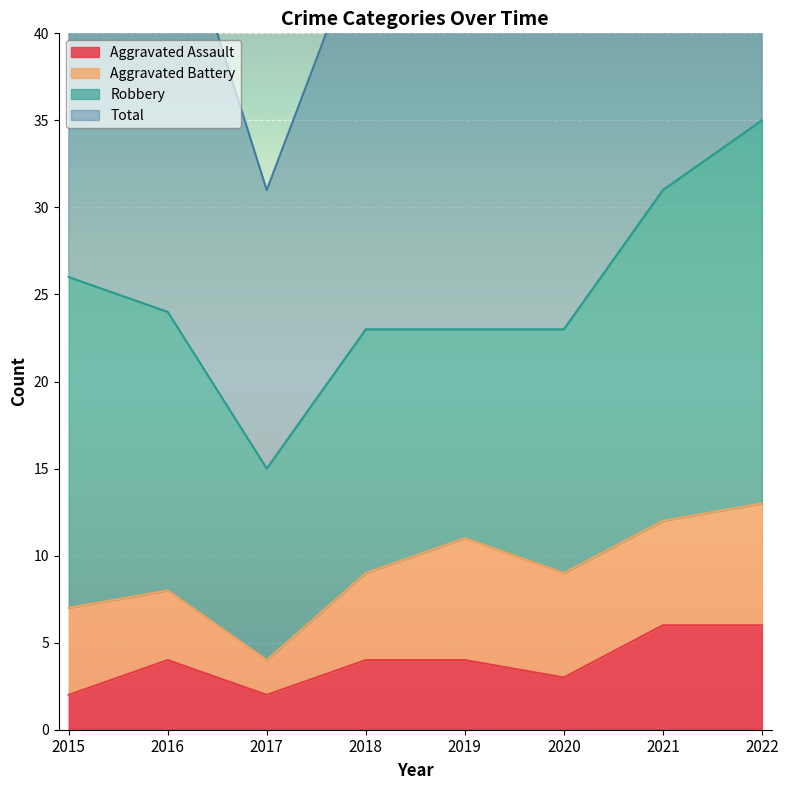

The Aggravated Assault series shows 4 at 2021. True or false?

False